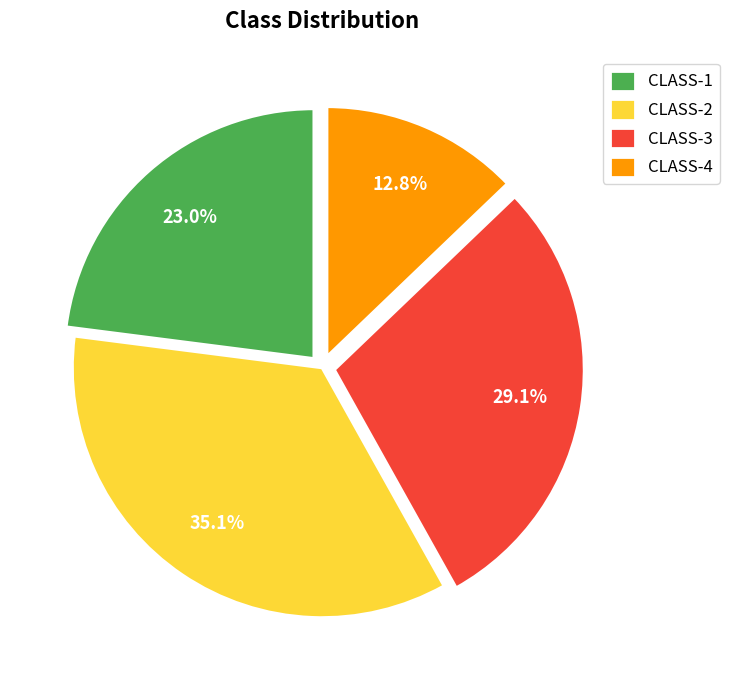

Rank the categories by value from lowest to highest.

CLASS-4, CLASS-1, CLASS-3, CLASS-2